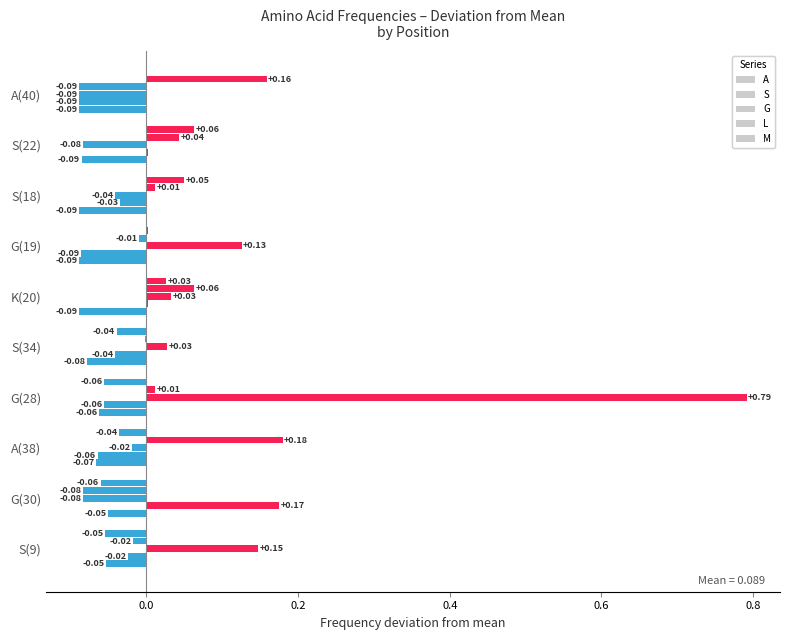

How many values in G are above zero?

5